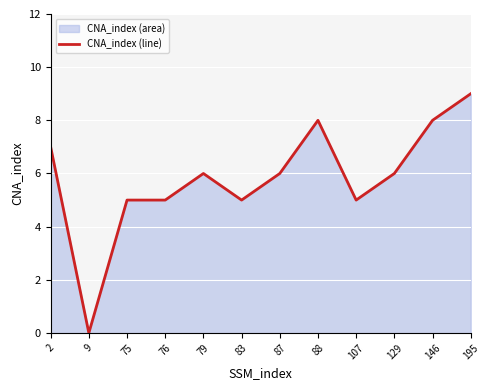

List the labels in order of value, largest first.

195, 88, 146, 2, 79, 87, 129, 75, 76, 83, 107, 9